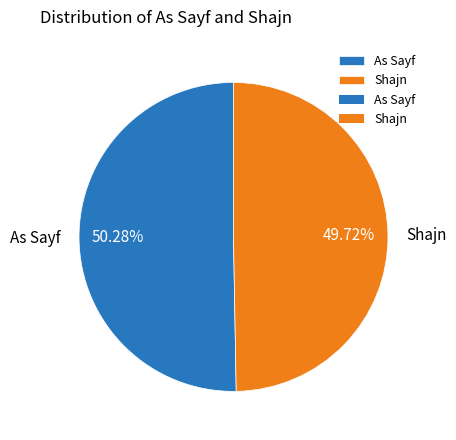

Rank the categories by value from lowest to highest.

Shajn, As Sayf